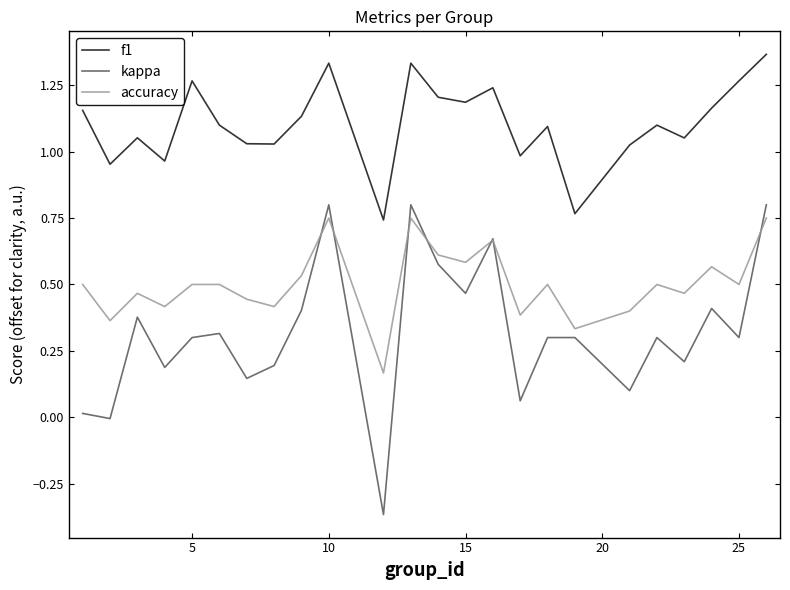

Rank the series by their average value, from highest to lowest.

f1, accuracy, kappa